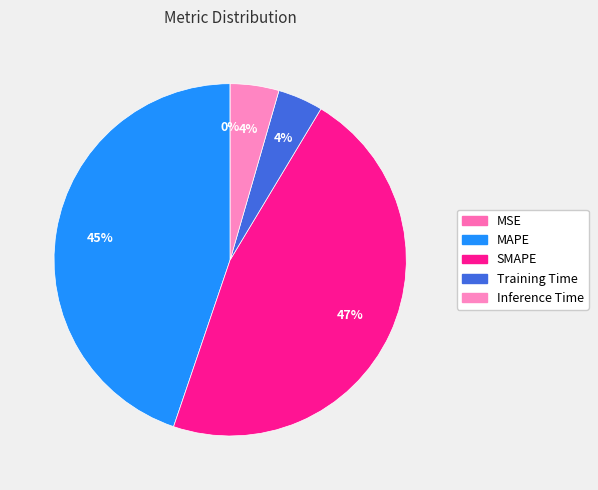

Rank the categories by value from lowest to highest.

MSE, Training Time, Inference Time, MAPE, SMAPE